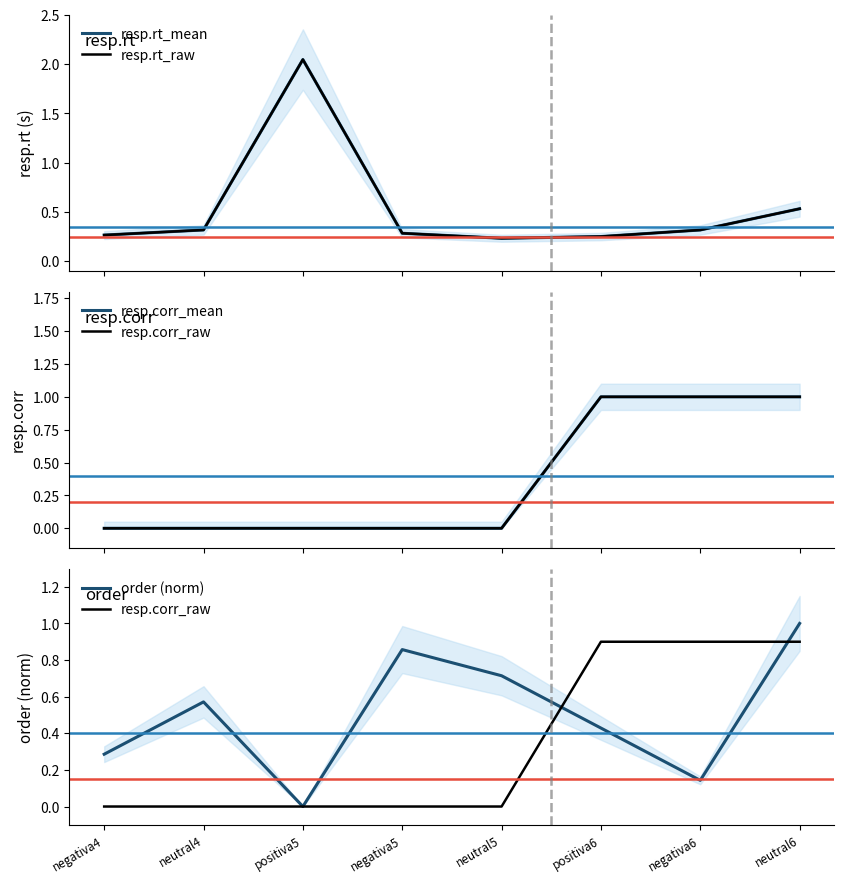

True or false: resp.corr_mean has more than 2 points higher than both neighbors.

False